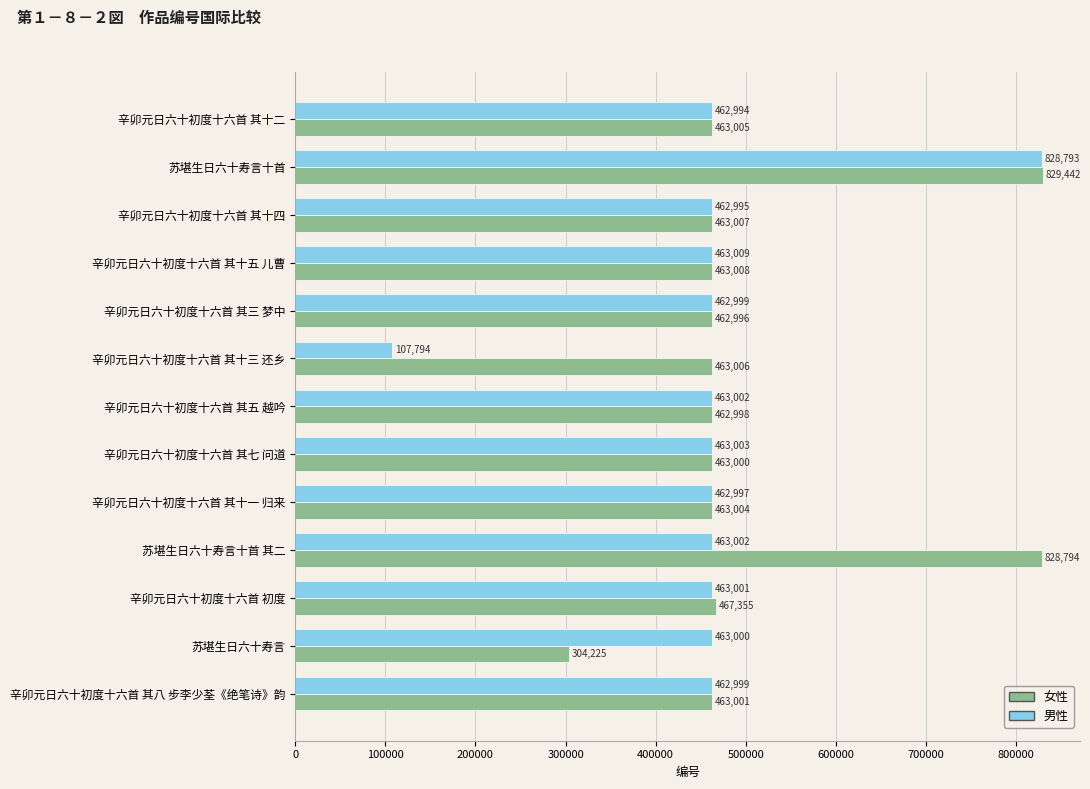

Which series has the largest range (max minus min)?

男性